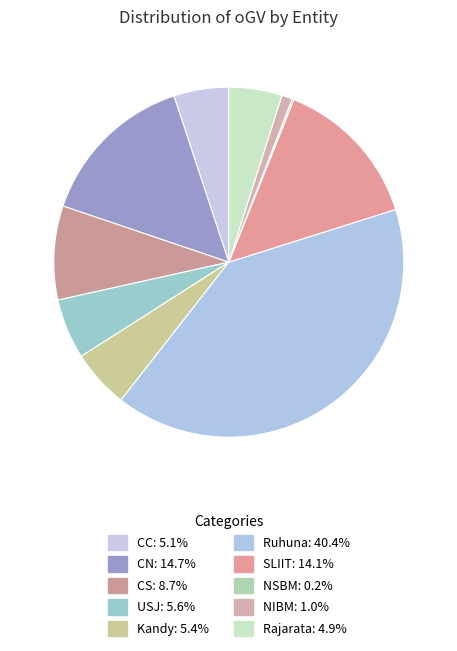

Which category has the biggest portion of the pie?

Ruhuna